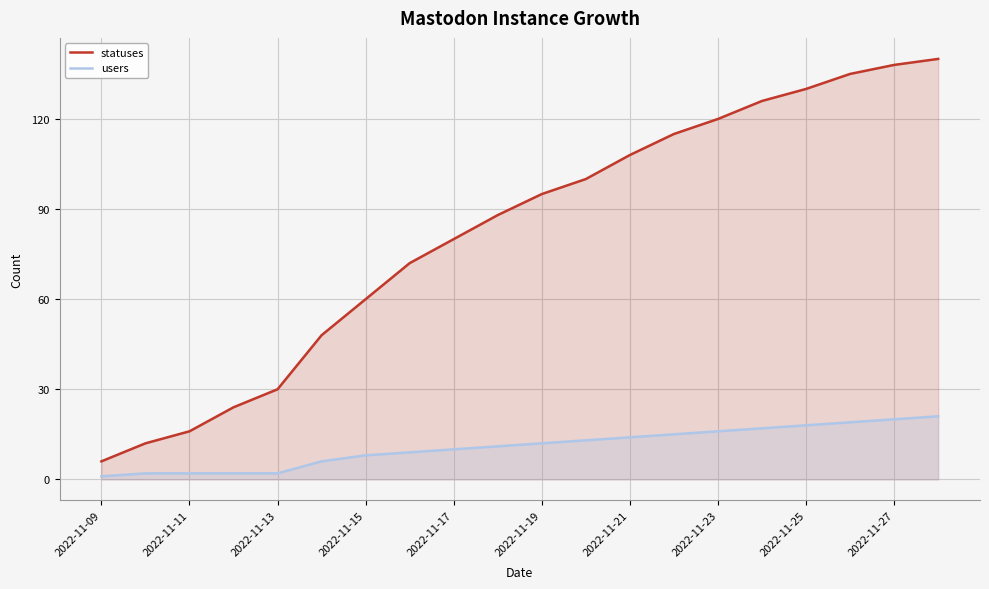

How many values in the users series exceed 12?

9